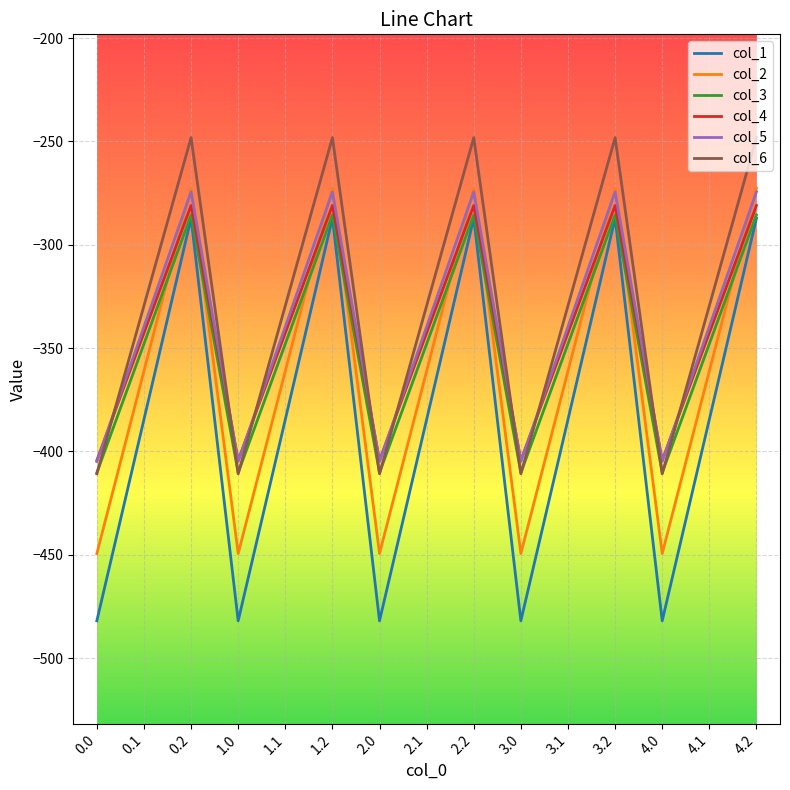

What is the sum of the col_5 values at 3.0 and 1.1?

-744.5